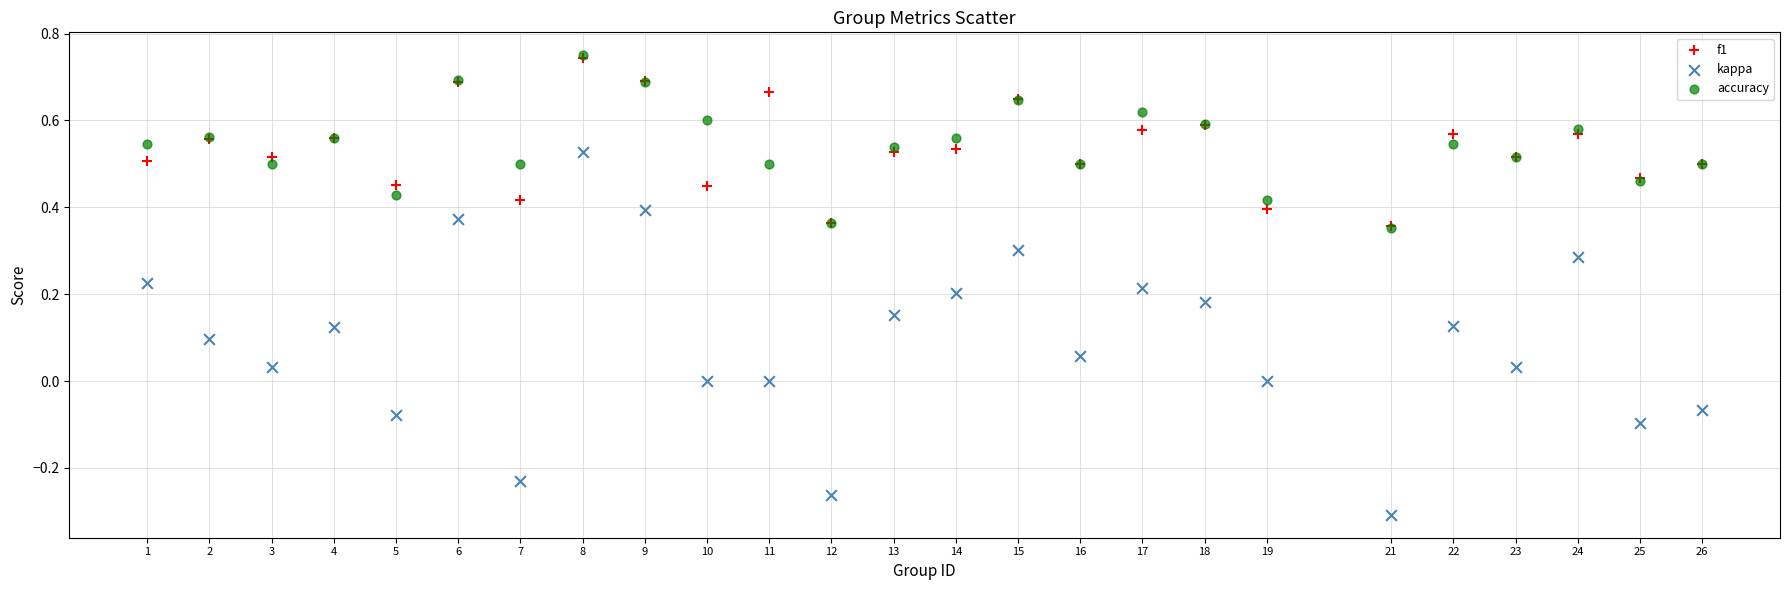

What are all the series names shown in the legend?

f1, kappa, accuracy